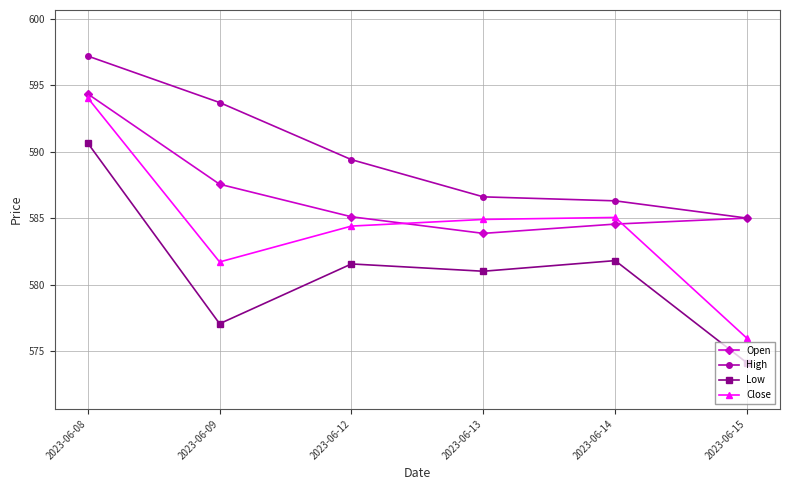

Rank the series by their average value, from lowest to highest.

Low, Close, Open, High